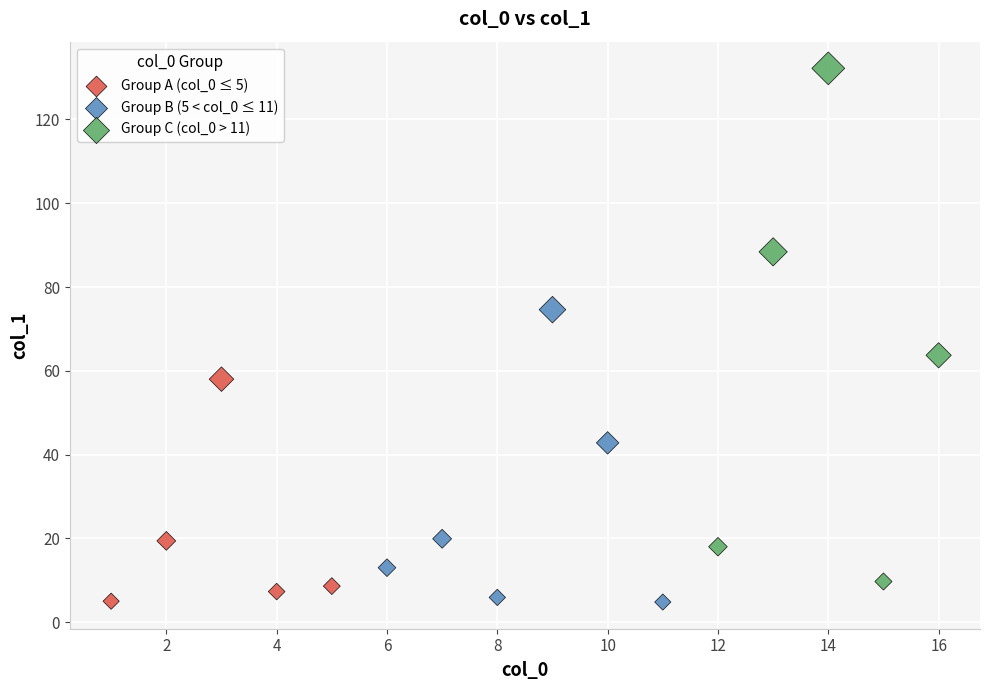

Which series has the largest Y range (max minus min)?

Group C (col_0 > 11)